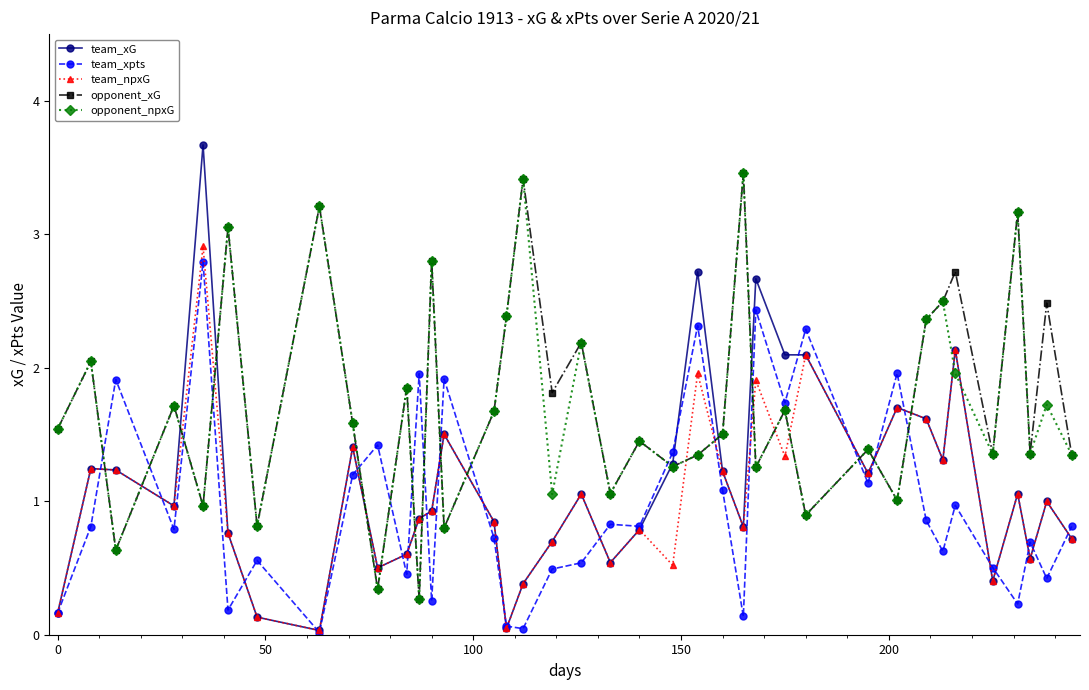

What is the sum of all team_npxG values?

39.2